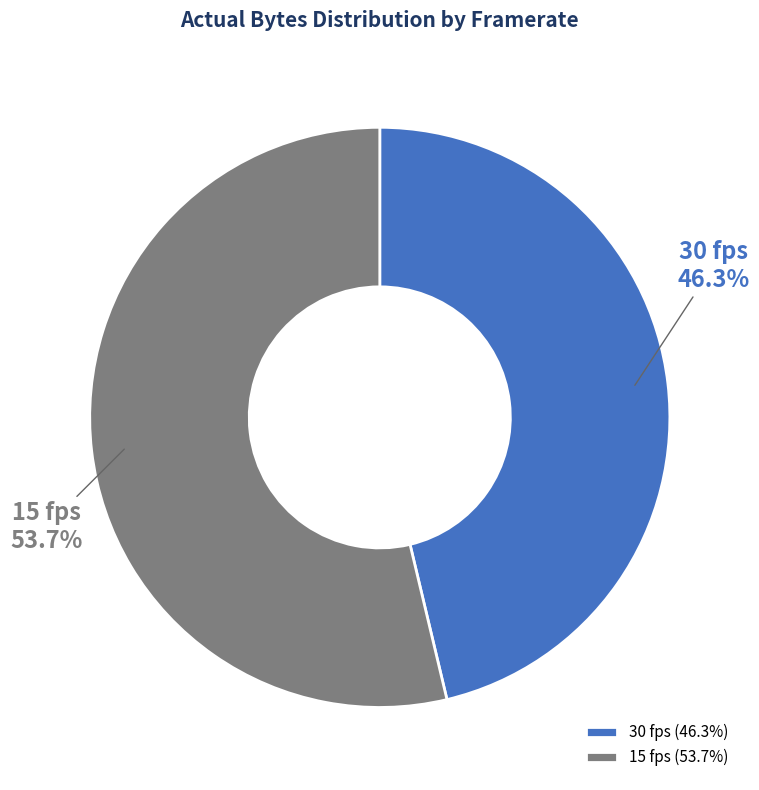

Does 30 account for over 50% of the chart?

No